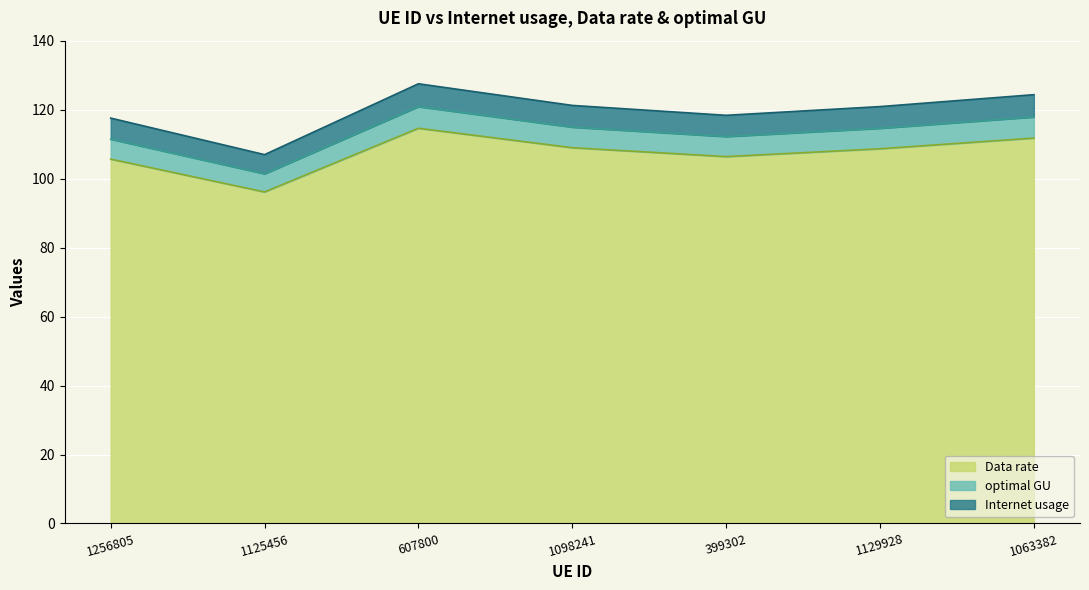

Which has a higher value, 1098241 or 399302?

1098241